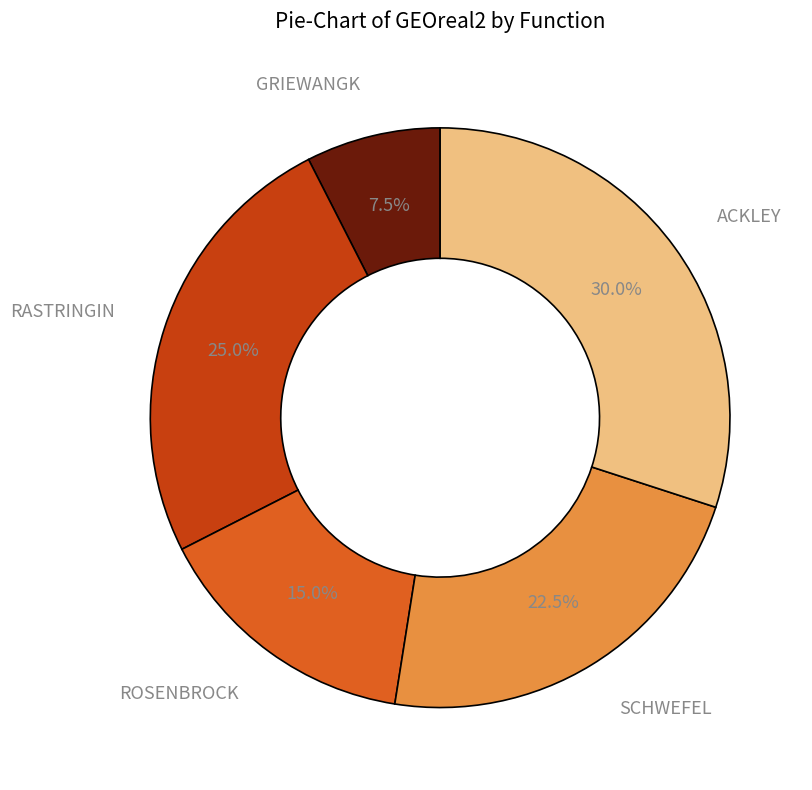

Does ACKLEY represent more than half of the total?

No